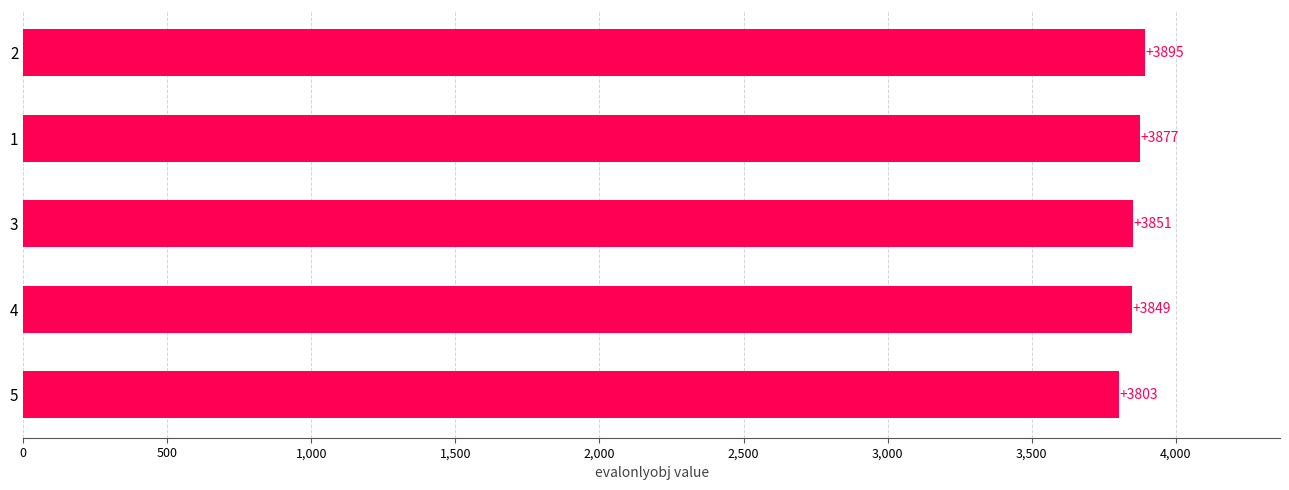

The chart shows a value of 1240 at 1. True or false?

False